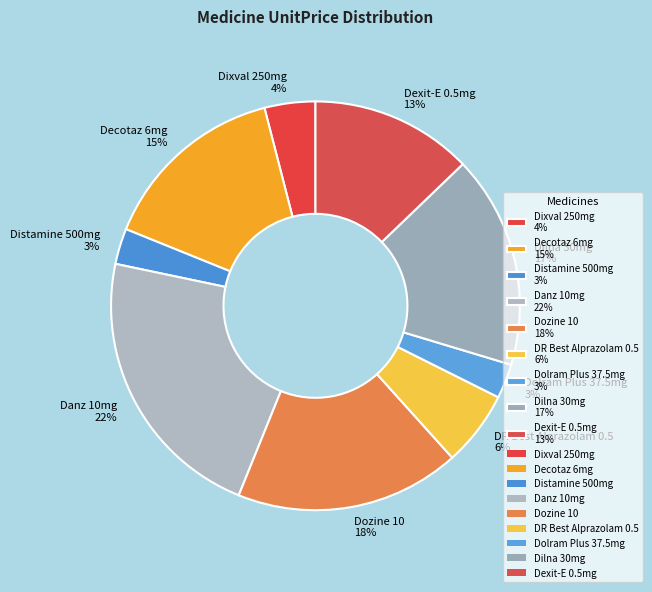

How many slices are in this pie chart?

9